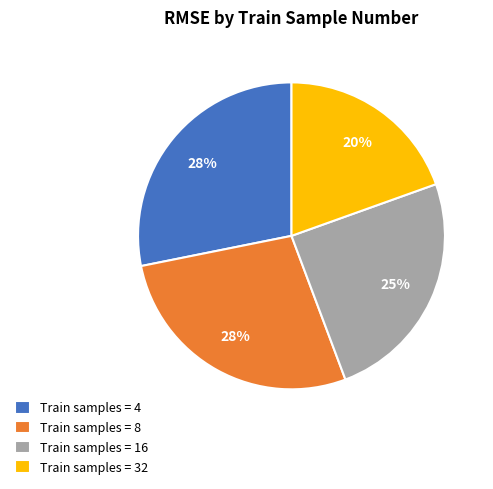

What percentage is the Train samples = 8 slice, to the nearest percent?

28%